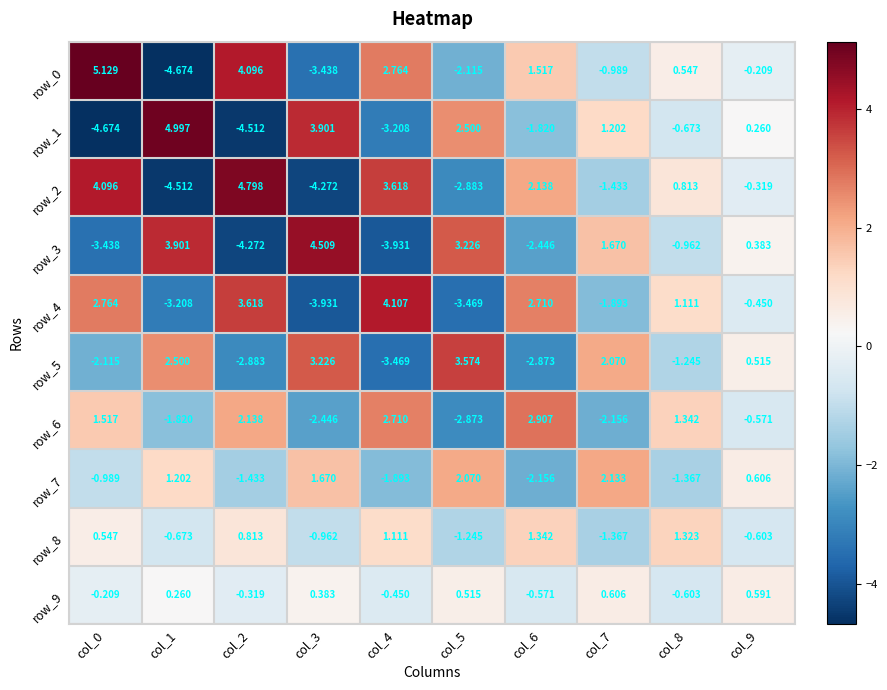

At which label is row_6 closest to 0?

col_9